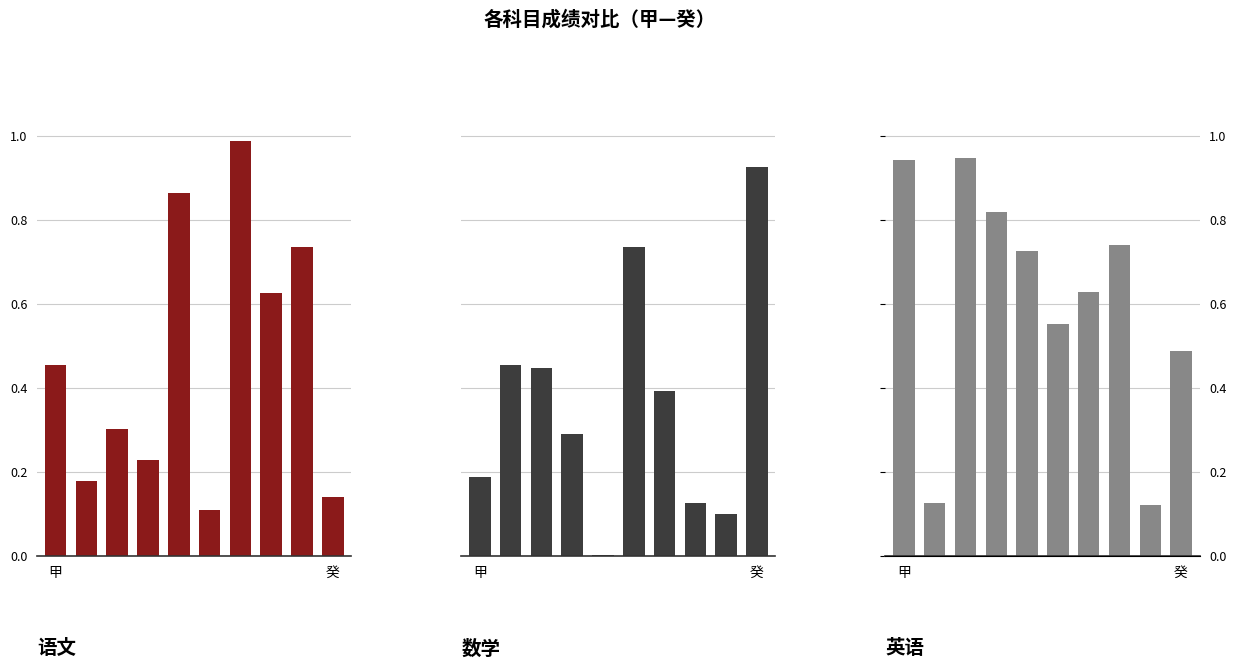

What is the sum of the 语文 values at 甲 and 7?

1.1